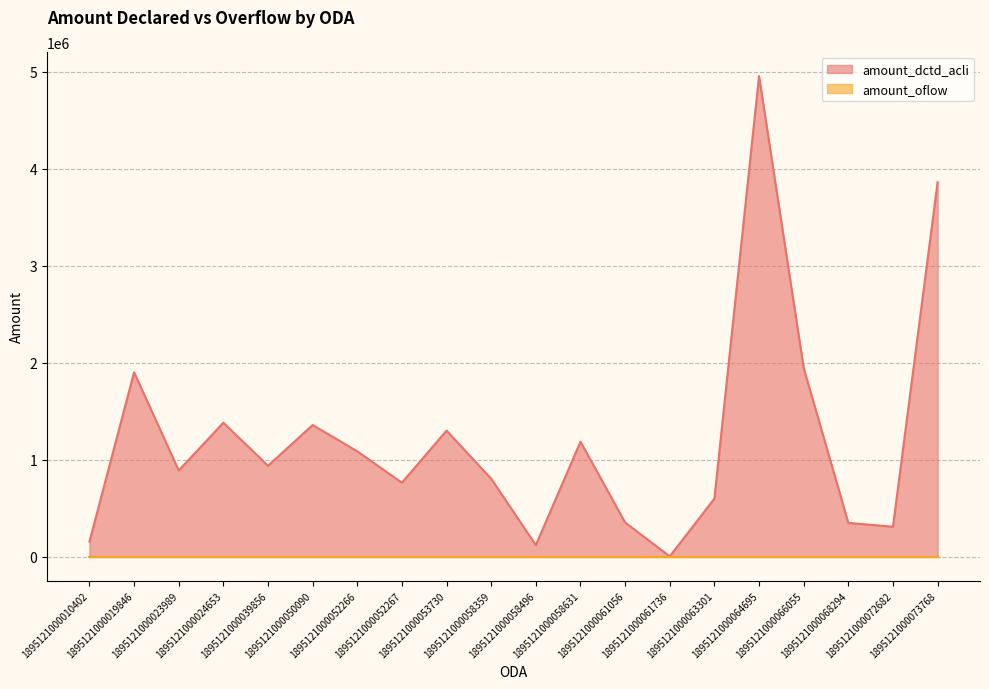

What is the difference between the maximum and minimum values?

4950175